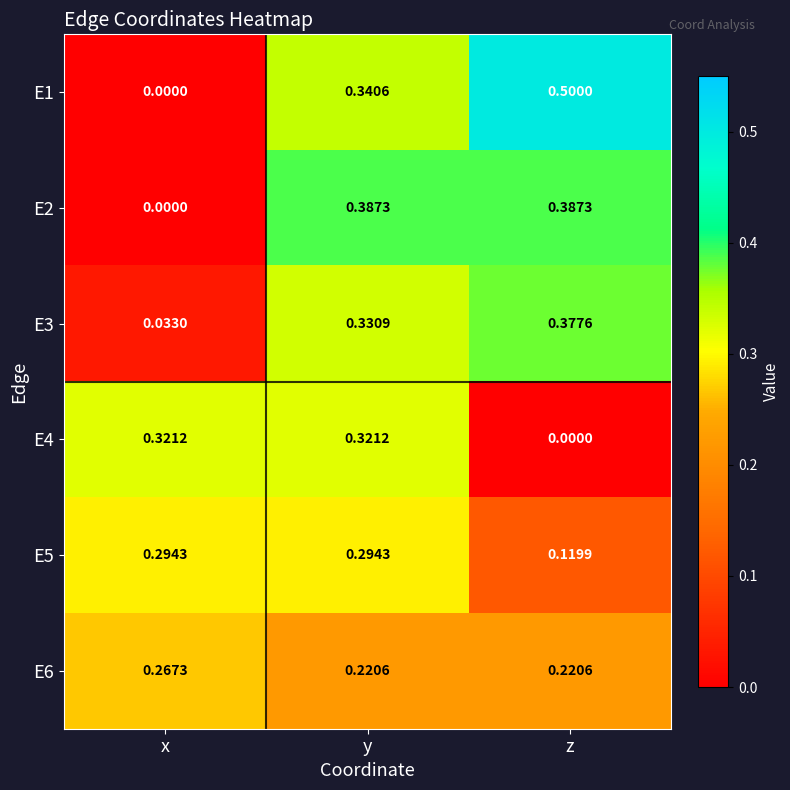

Is the value of E4 at z greater than the value of E1 at z?

No